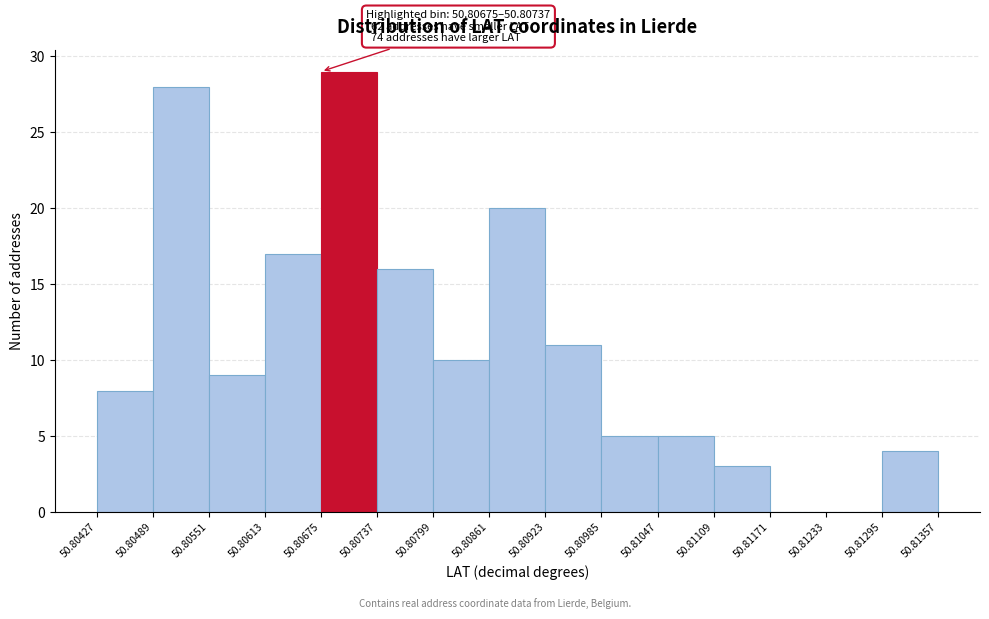

Over which range of the x-axis is the bar tallest?

50.80675 to 50.80737